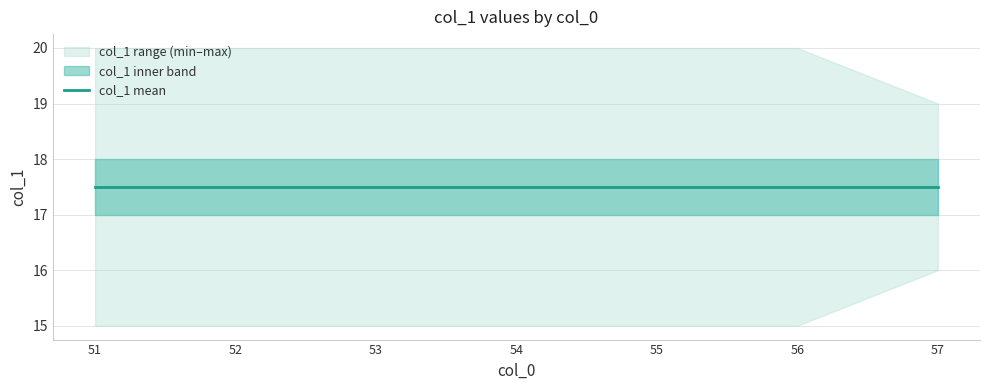

Reading left to right, extract all data points from this chart.

15	16	17	18	19	20	15	16	17	18	19	20	15	16	17	18	19	20	15	16	17	18	19	20	15	16	17	18	19	20	15	16	17	18	19	20	16	17	18	19